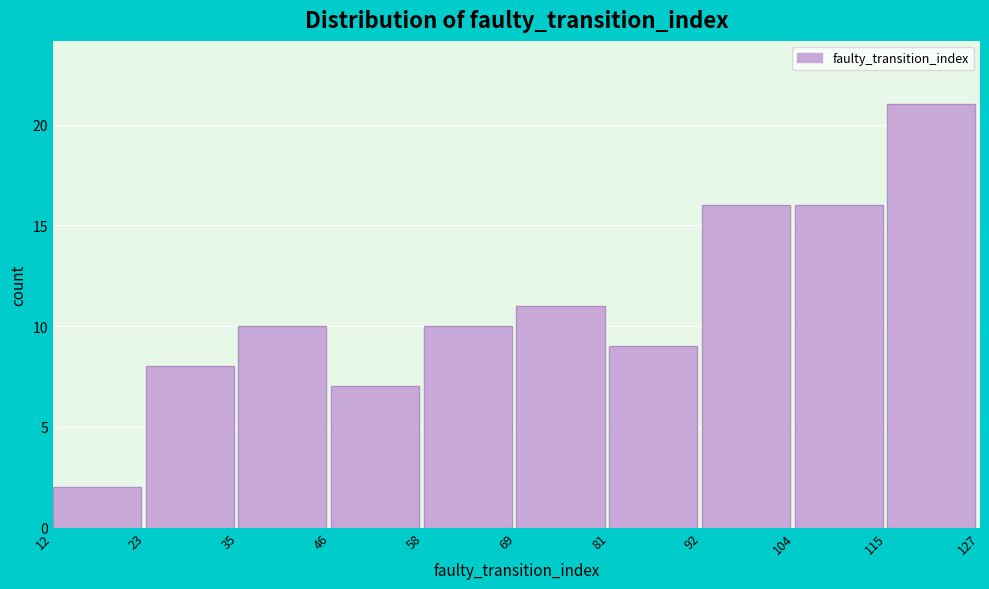

Reading left to right, list every bar in this chart as the range it spans on the x-axis followed by its height. The values are not printed on the chart, so give them approximately, as read against the axis.

12 to 23: 2
23 to 35: 8
35 to 46: 10
46 to 58: 7
58 to 69: 10
69 to 81: 11
81 to 92: 9
92 to 104: 16
104 to 115: 16
115 to 127: 21